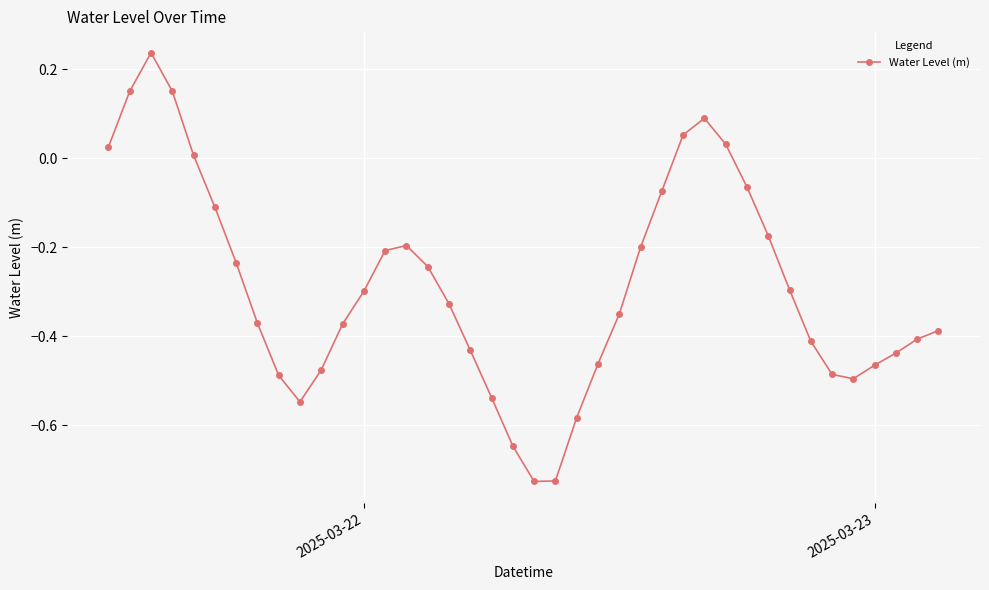

How many positive values are there?

8